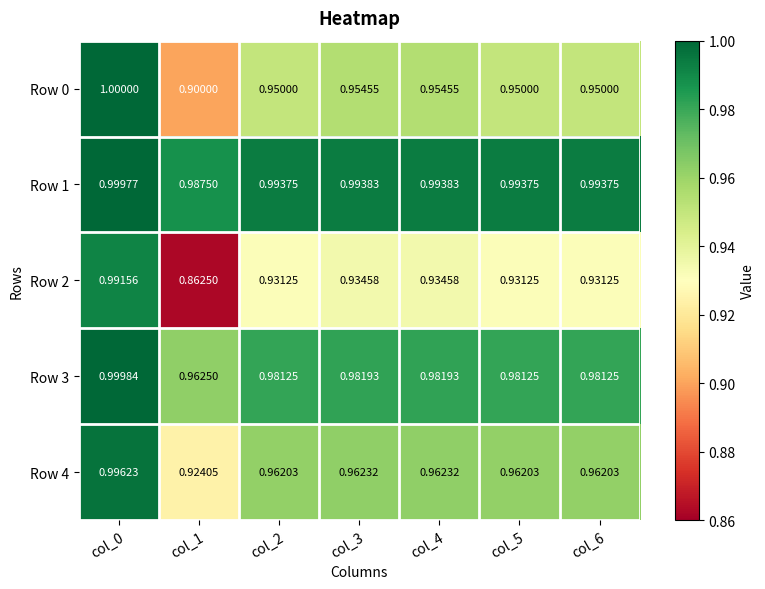

Which series has the largest total across all categories?

Row 1